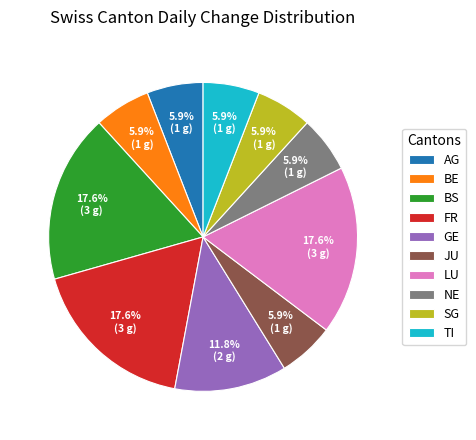

Approximately how many times larger is the value at LU compared to JU?

3.0